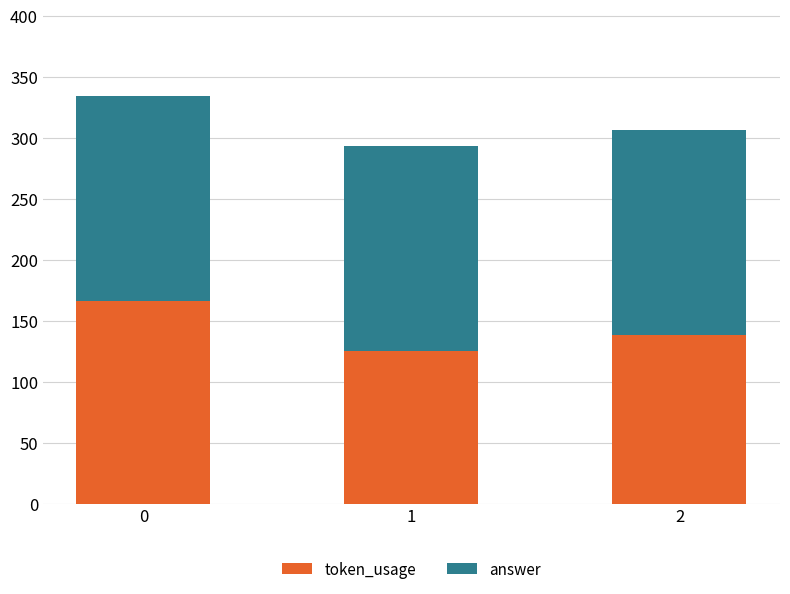

True or false: token_usage has a value of 166 at 0.

True